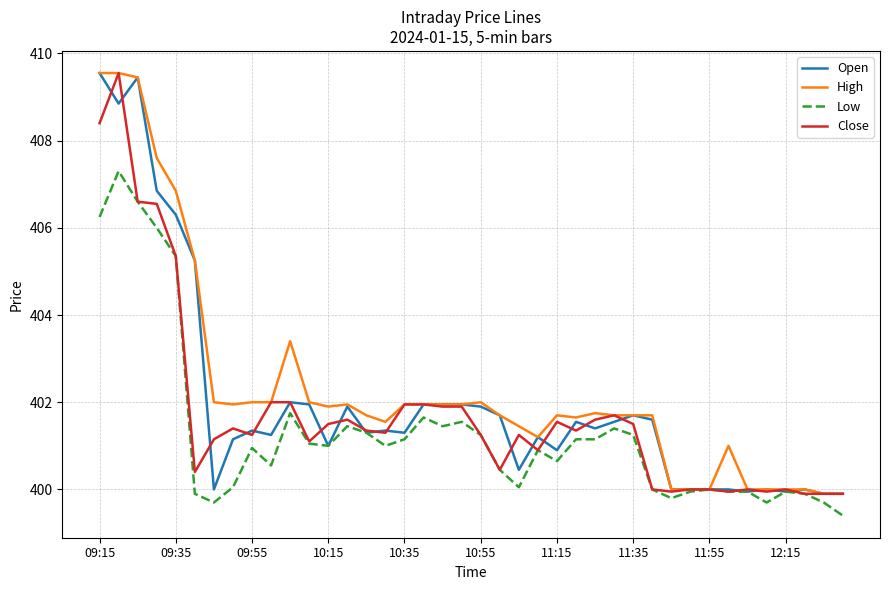

What is the smallest value displayed?

399.4